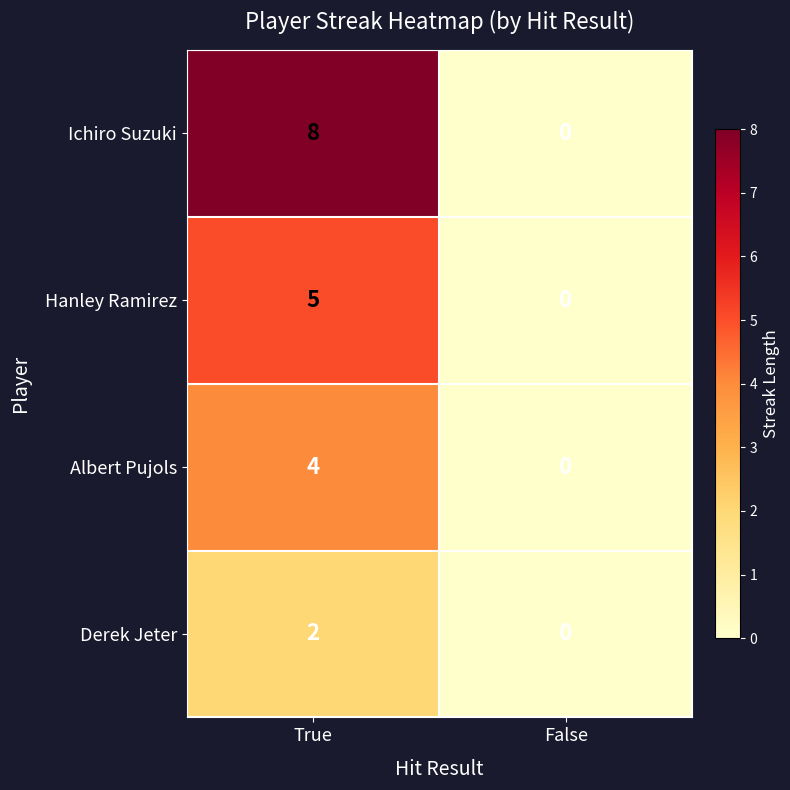

Which series changed the most between True and False?

Ichiro Suzuki